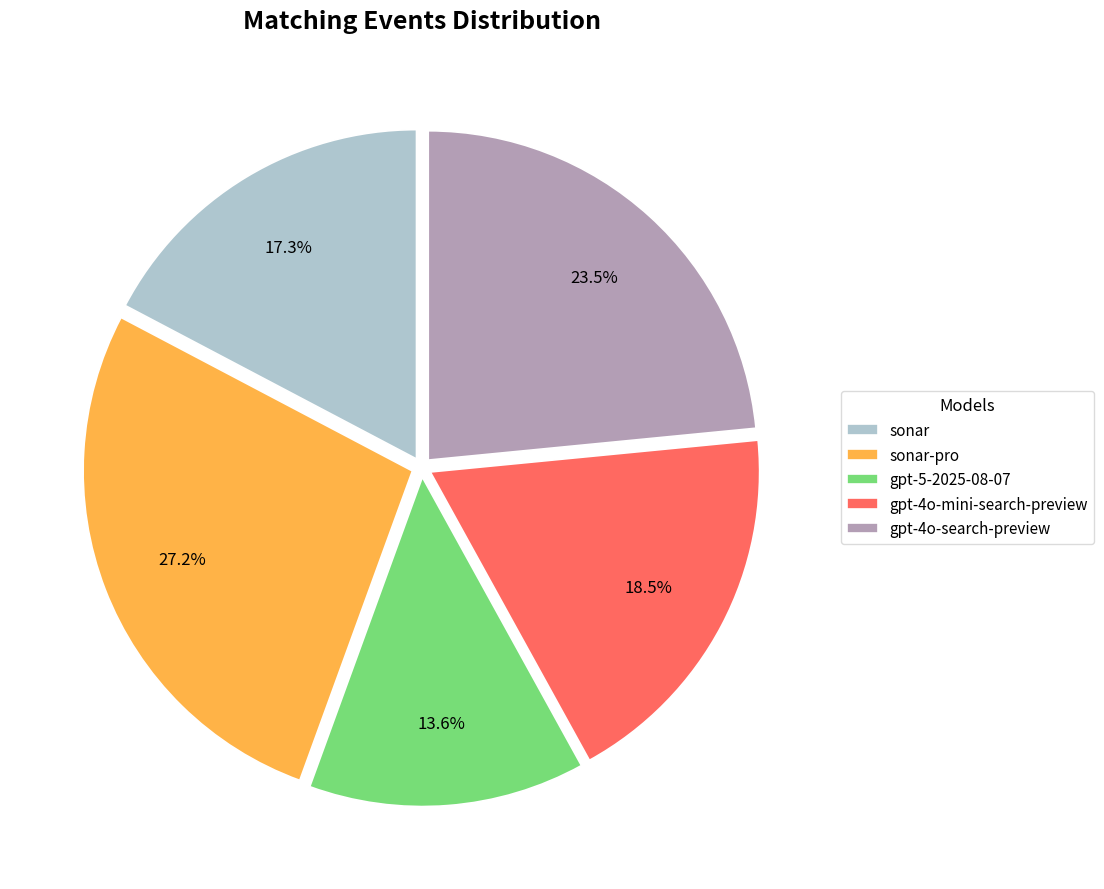

What percentage is NOT represented by sonar-pro?

72.8%